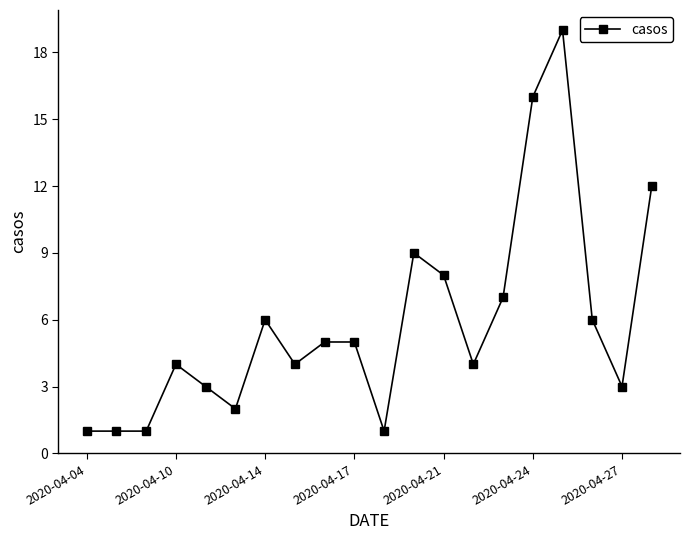

What is the greatest value displayed?

19